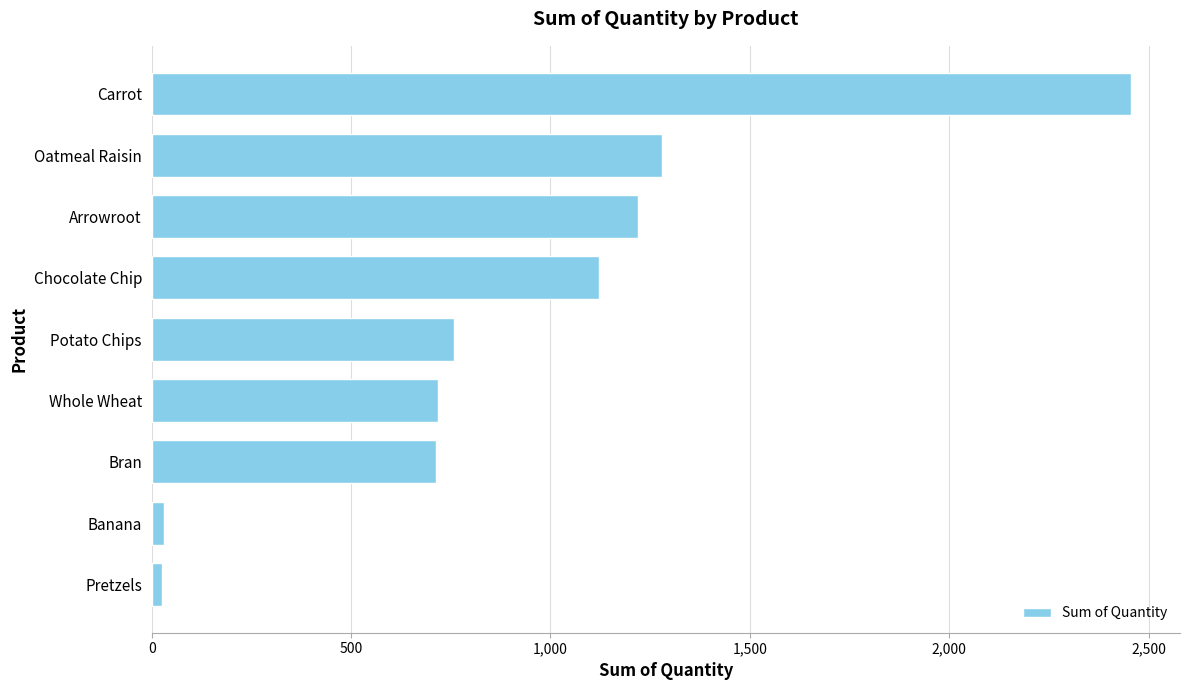

What is the approximate value at Carrot?

2456